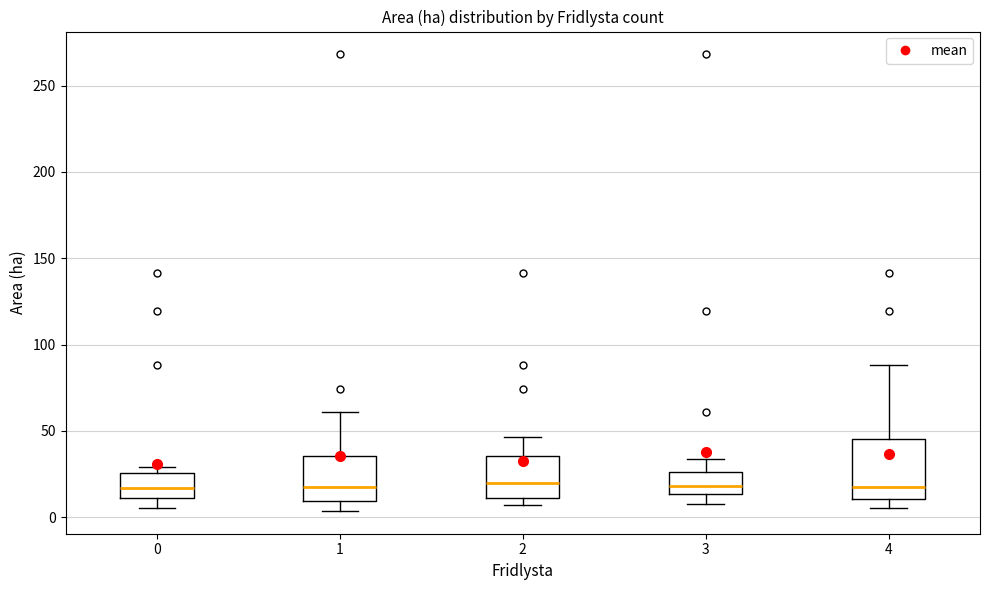

Comparing the boxes themselves (not the whiskers), which one is the tallest?

4